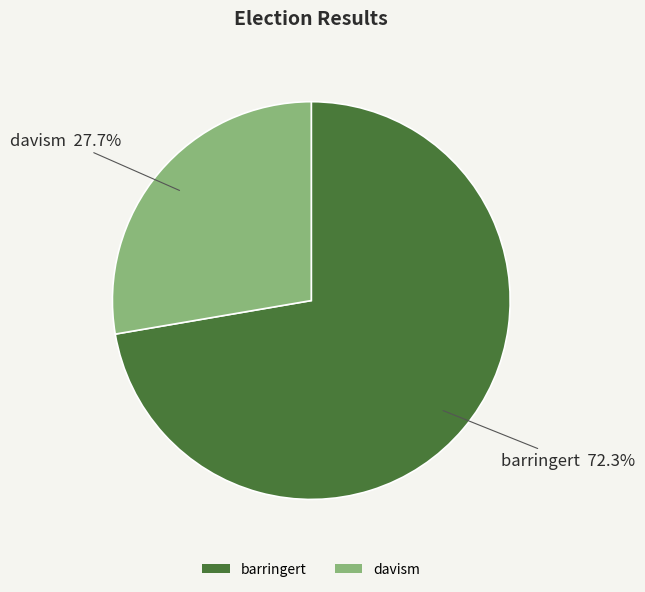

Rank the categories by value from highest to lowest.

barringert, davism